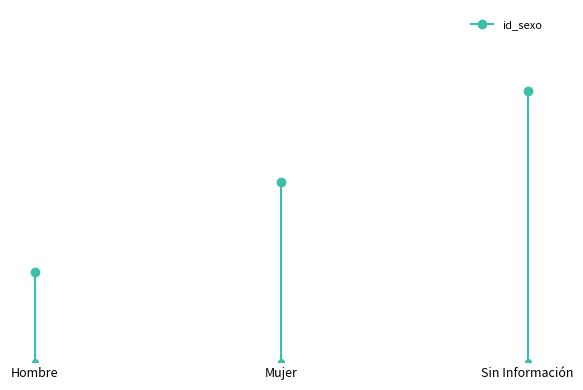

What is the label of the 2nd point from the left?

Mujer